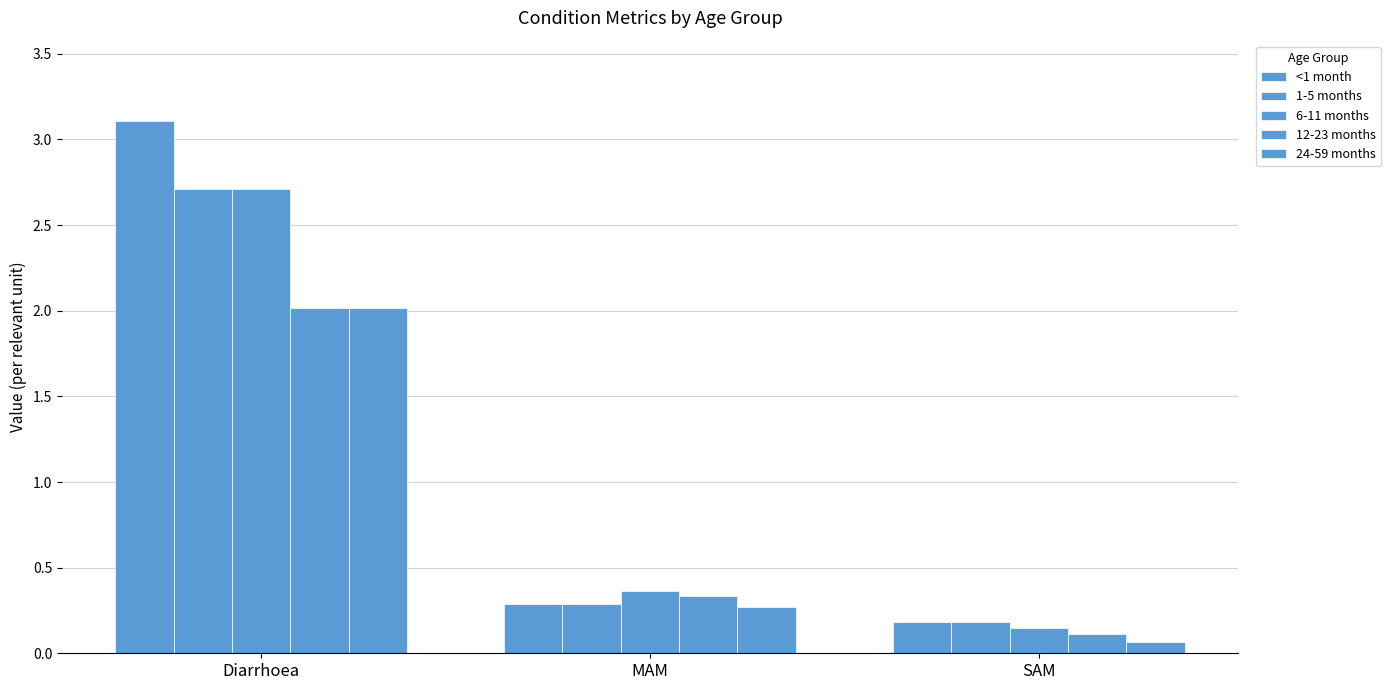

Count the number of data series in this chart.

5